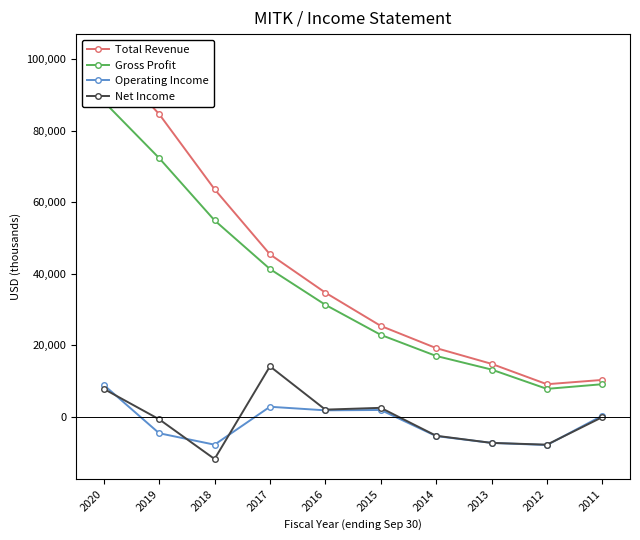

What is the difference between the maximum and second lowest values in the Total Revenue series?

91000